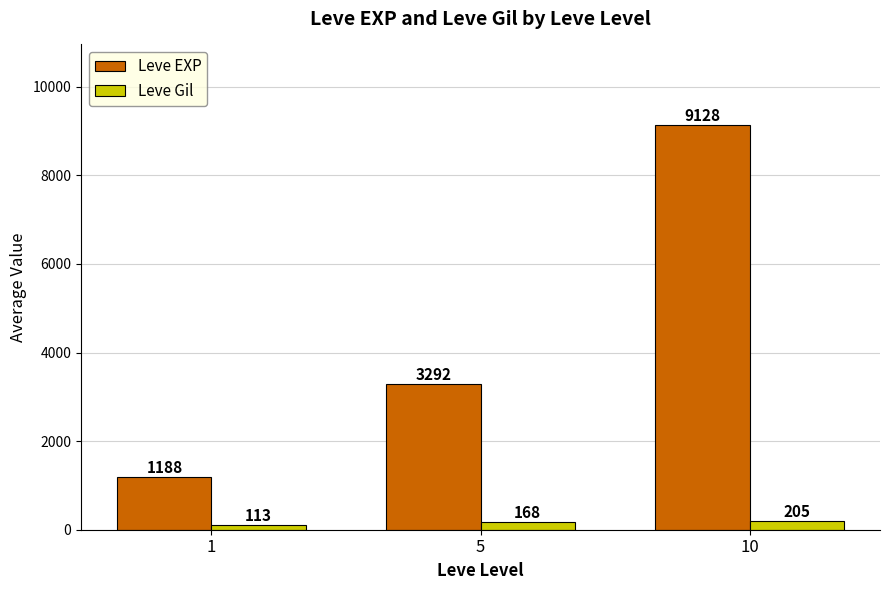

At how many categories does at least one series exceed 5810?

1